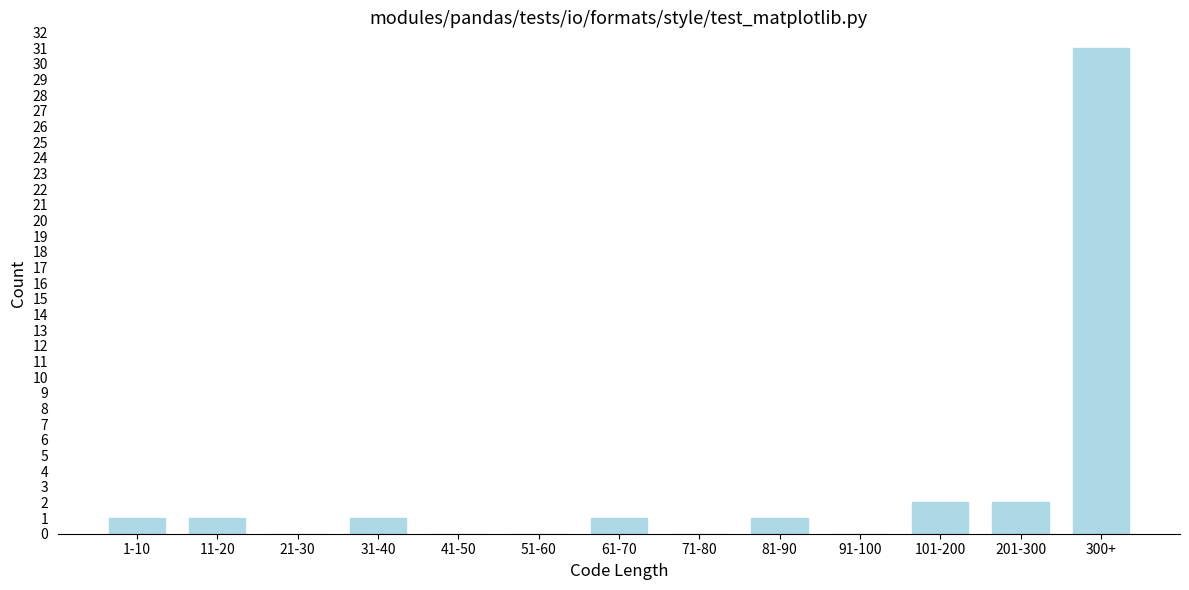

Reading left to right, list all the values displayed in this chart.

1-10=1	11-20=1	21-30=0	31-40=1	41-50=0	51-60=0	61-70=1	71-80=0	81-90=1	91-100=0	101-200=2	201-300=2	300+=31